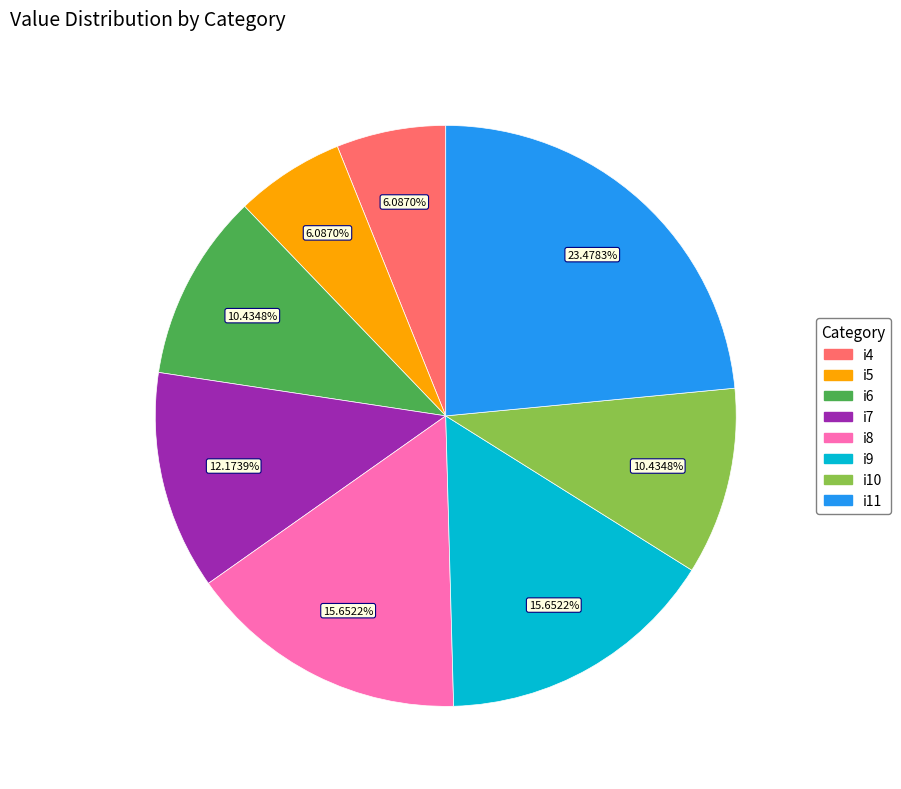

What is the ratio of the value at i10 to the value at i7?

0.9